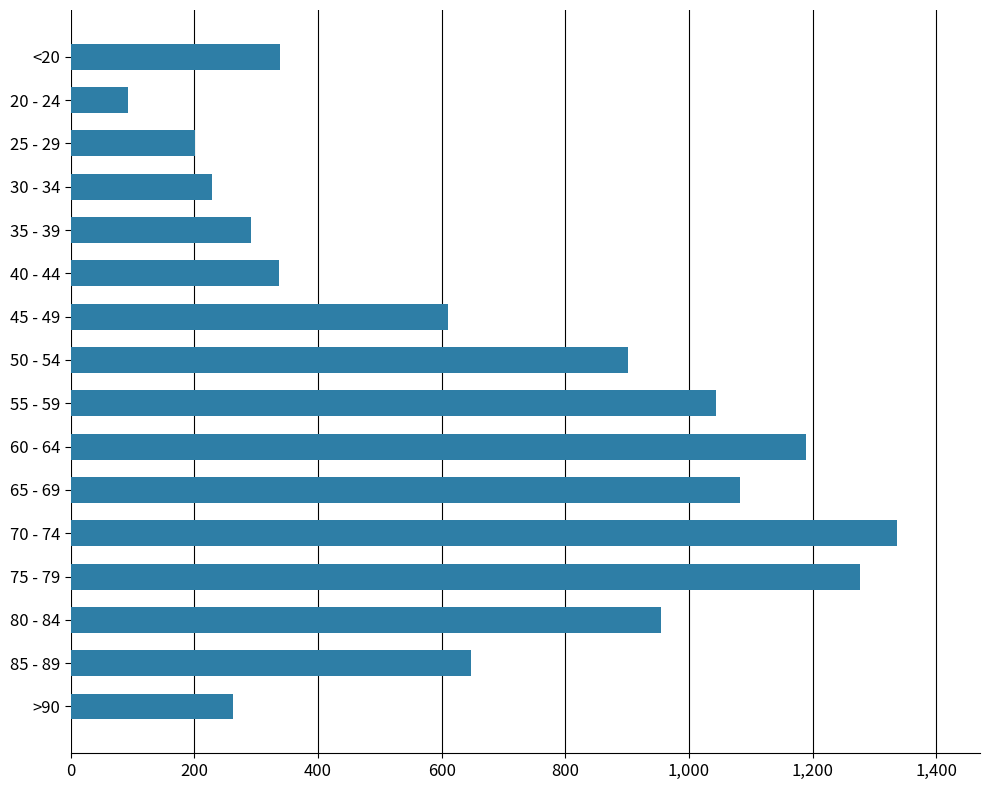

What is the value of the 16th bar from the top?

262